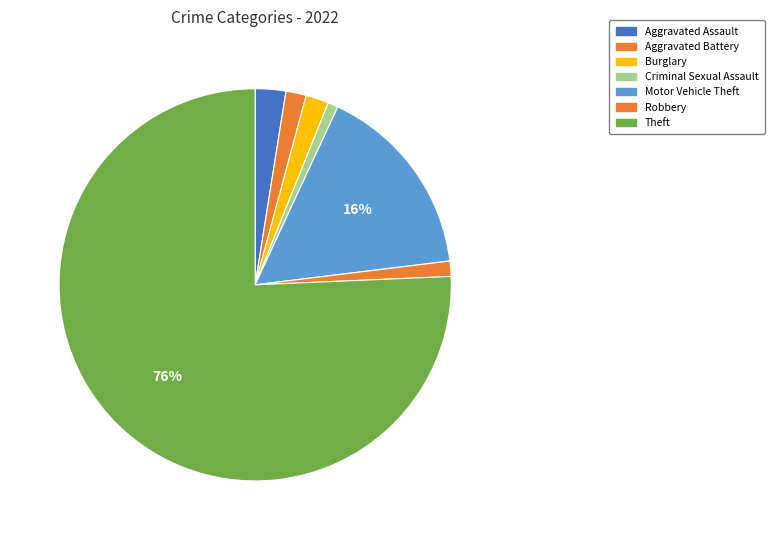

To the nearest percent, what percentage of the pie is Theft?

76%